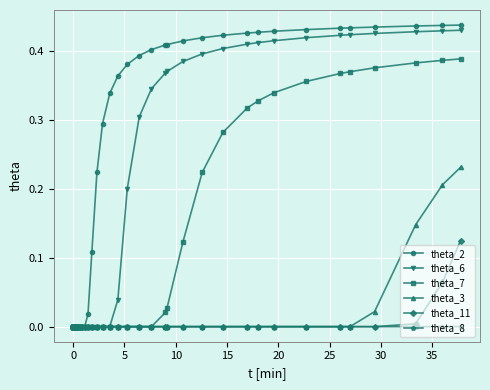

Which series has the largest total across all categories?

theta_2